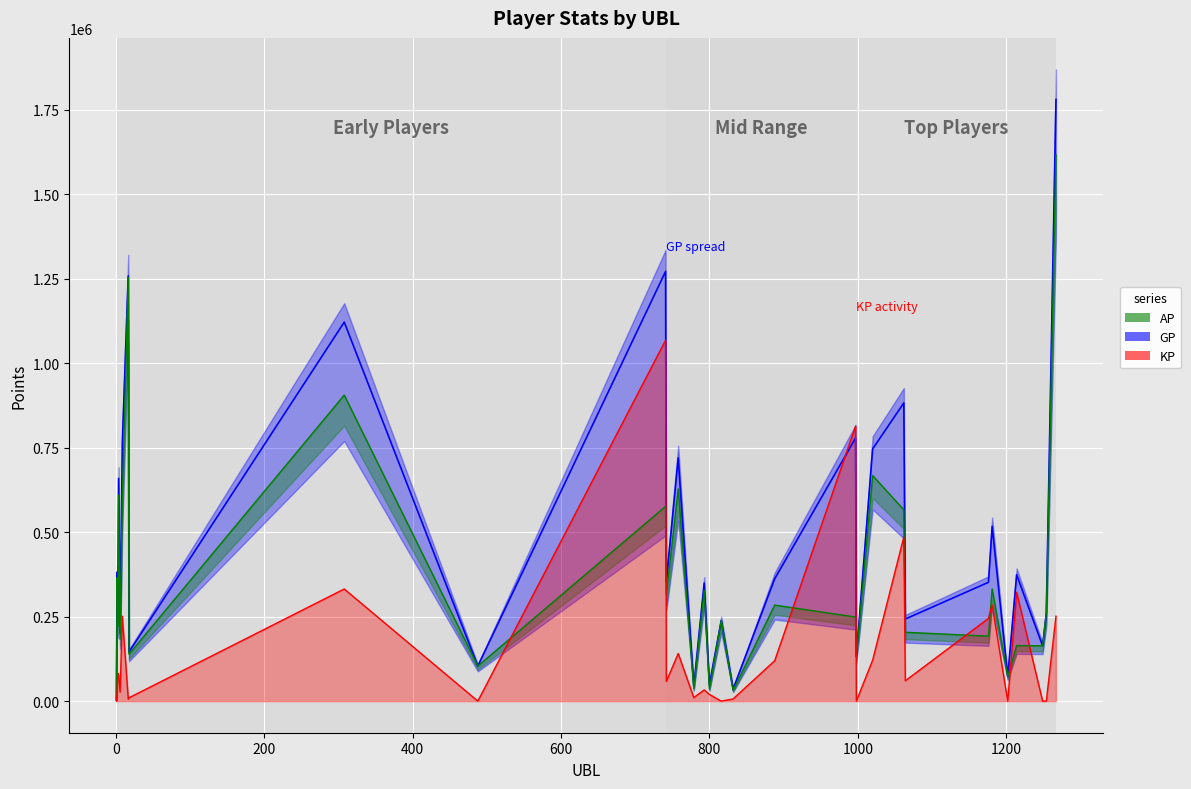

What is the difference between the second highest and minimum values in the GP series?

1266956.0